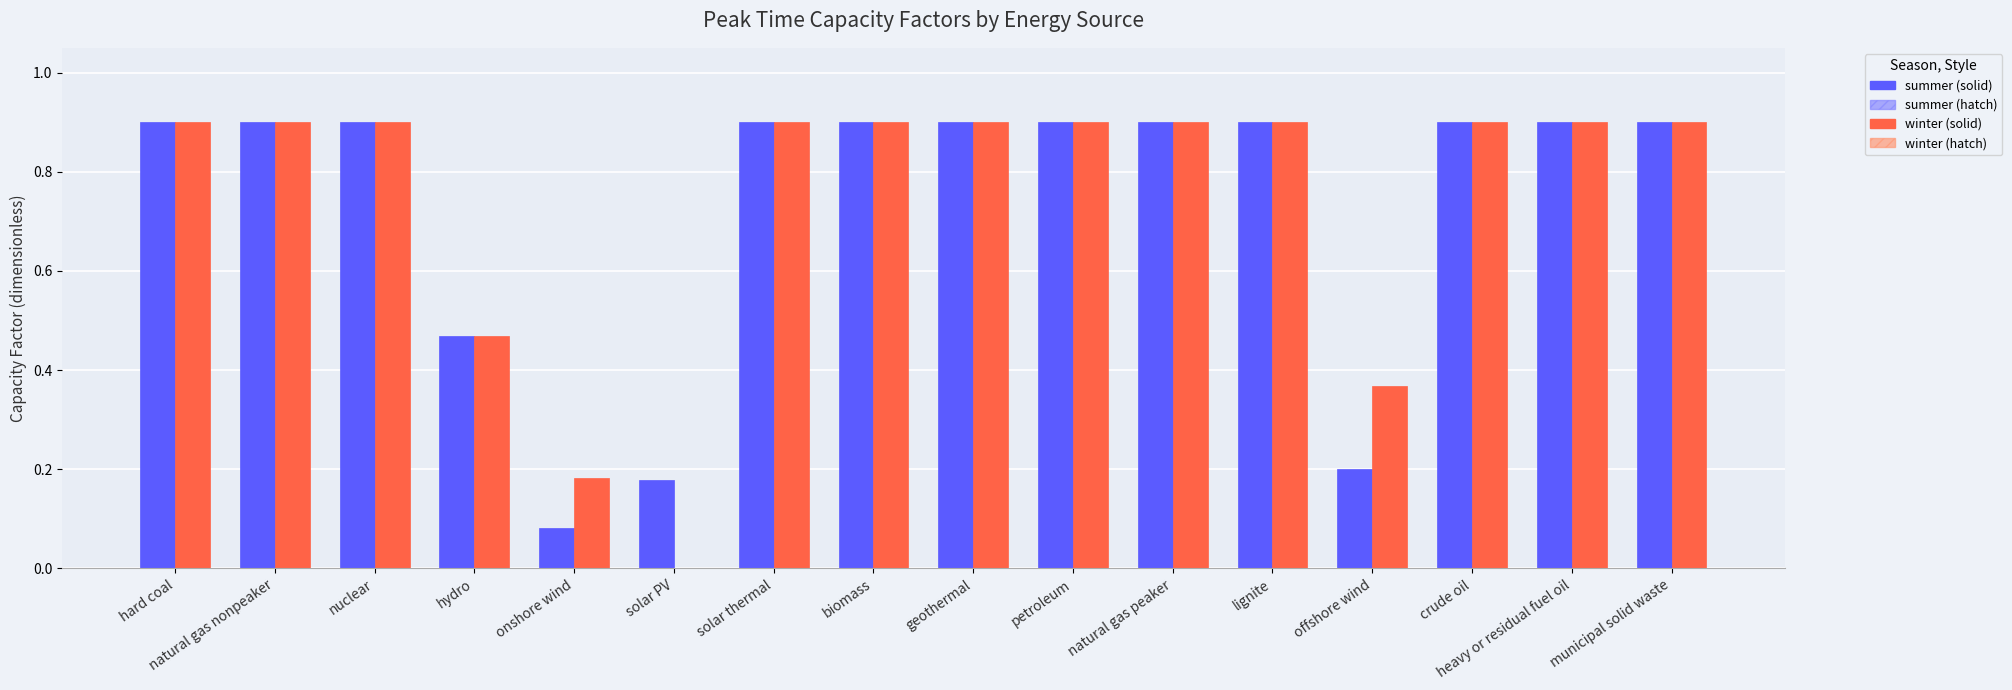

True or false: winter (hatched) has a value of 0.1 at onshore wind.

False